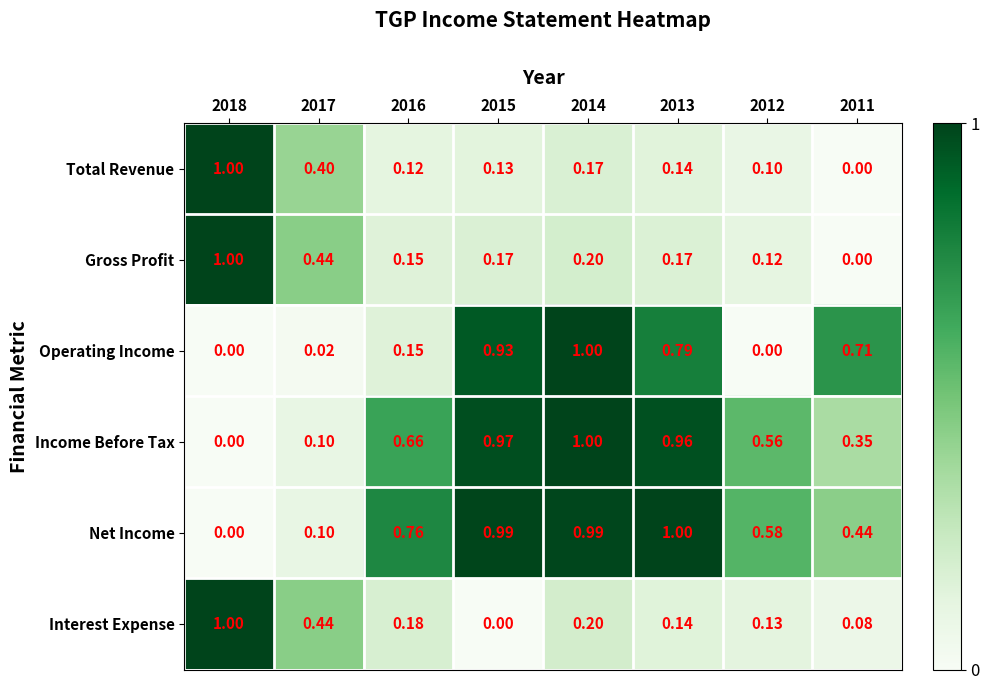

Between 2017 and 2016, which series saw the biggest shift?

Net Income